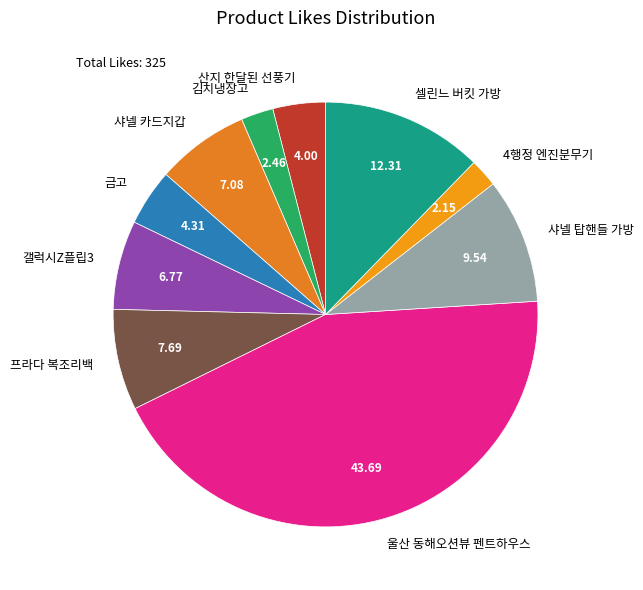

Is the sum of 샤넬 카드지갑 and 샤넬 탑핸들 가방 greater than half?

No